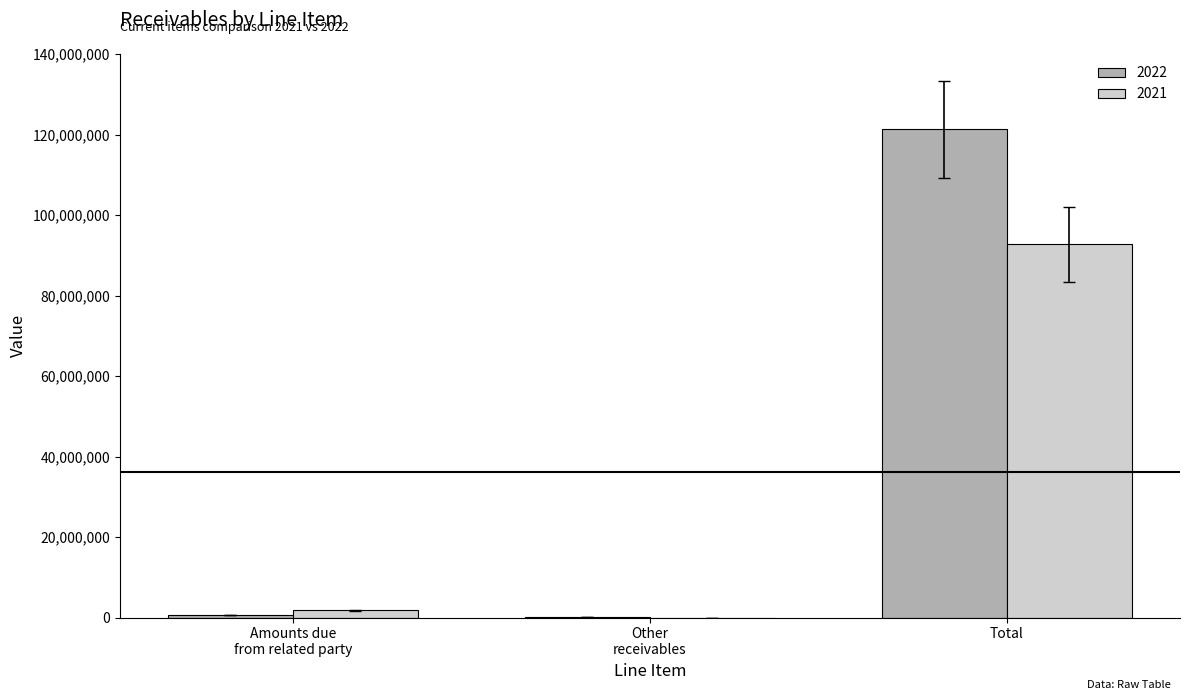

The value of 2022 at Total is 164070397. True or false?

False